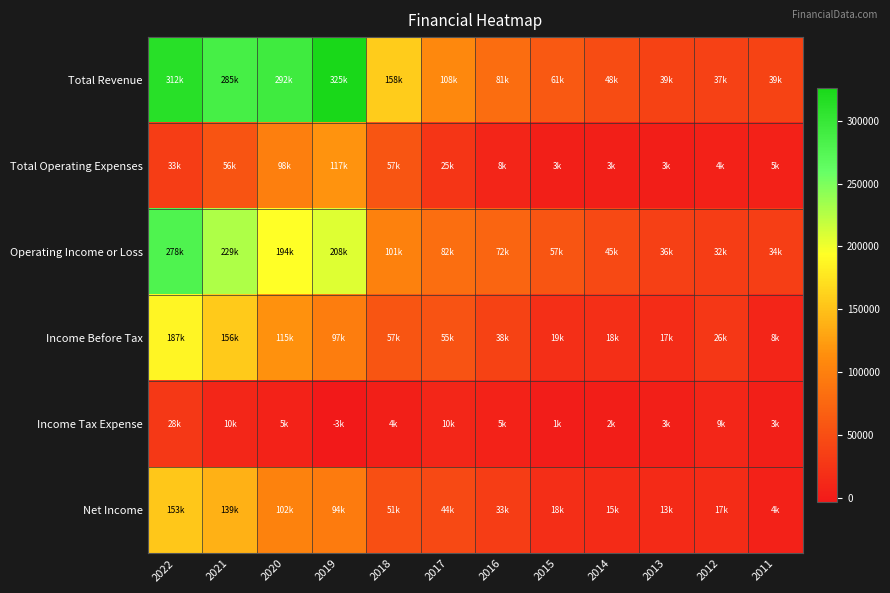

Reading left to right, what are all the values shown in this chart?

Total Revenue: 2022=312200	2021=285900	2020=292800	2019=325700	2018=158500	2017=108100	2016=81400	2015=61600	2014=48700	2013=39000	2012=37300	2011=39100
Total Operating Expenses: 2022=33400	2021=56600	2020=98600	2019=117200	2018=57400	2017=25500	2016=8700	2015=3900	2014=3500	2013=3000	2012=4600	2011=5000
Operating Income or Loss: 2022=278800	2021=229200	2020=194300	2019=208600	2018=101100	2017=82600	2016=72700	2015=57800	2014=45100	2013=36000	2012=32700	2011=34000
Income Before Tax: 2022=187300	2021=156400	2020=115000	2019=97900	2018=57400	2017=55200	2016=38800	2015=19400	2014=18600	2013=17100	2012=26800	2011=8300
Income Tax Expense: 2022=28000	2021=10700	2020=5700	2019=-3400	2018=4200	2017=10200	2016=5600	2015=1400	2014=2900	2013=3700	2012=9700	2011=3600
Net Income: 2022=153800	2021=139000	2020=102300	2019=94600	2018=51600	2017=44900	2016=33200	2015=18100	2014=15700	2013=13400	2012=17100	2011=4600